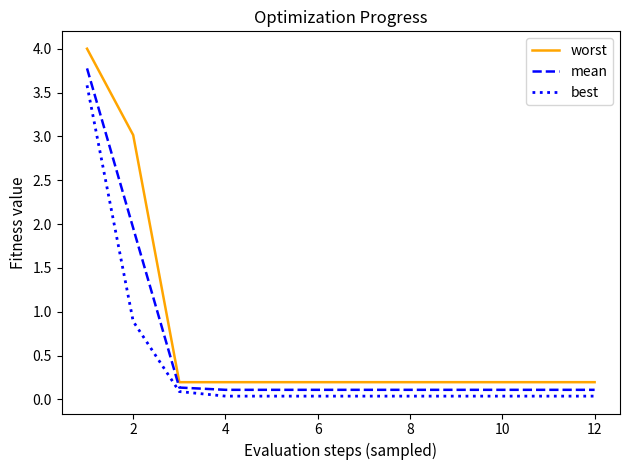

Rank the series by their maximum value, from highest to lowest.

worst, mean, best